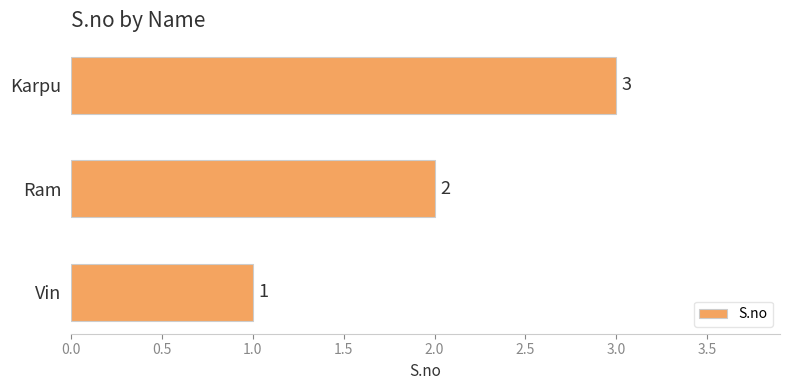

Are the bars grouped side by side (vs. stacked)?

No